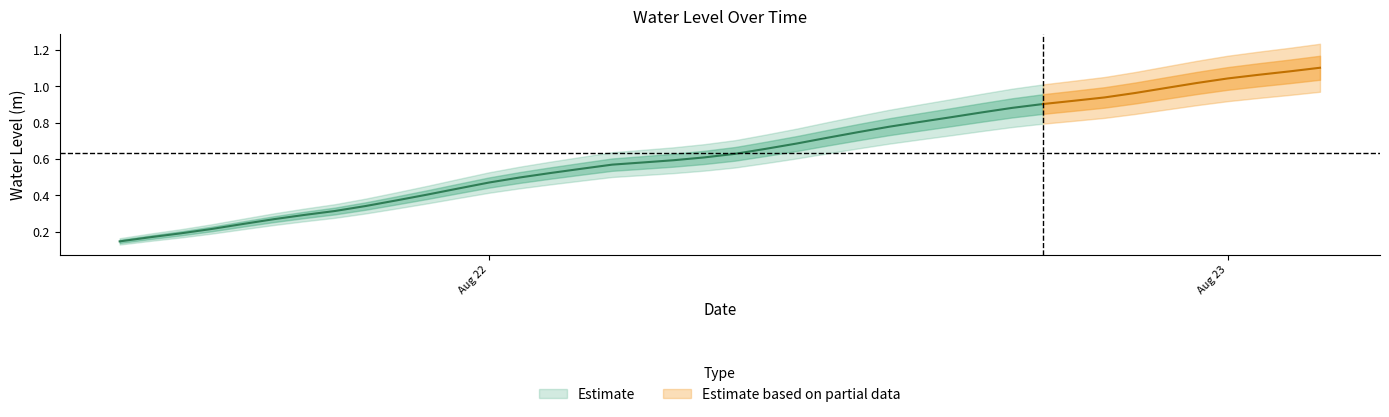

Between 2025-08-21 15:00:00 and 2025-08-21 18:00:00, which is larger?

2025-08-21 18:00:00